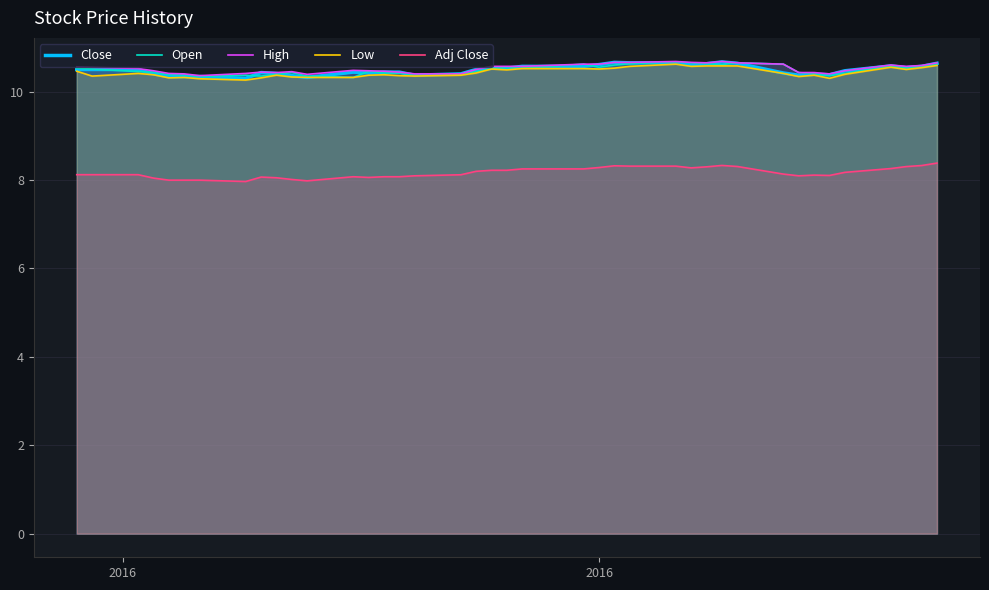

True or false: High and Close intersect in this chart.

False